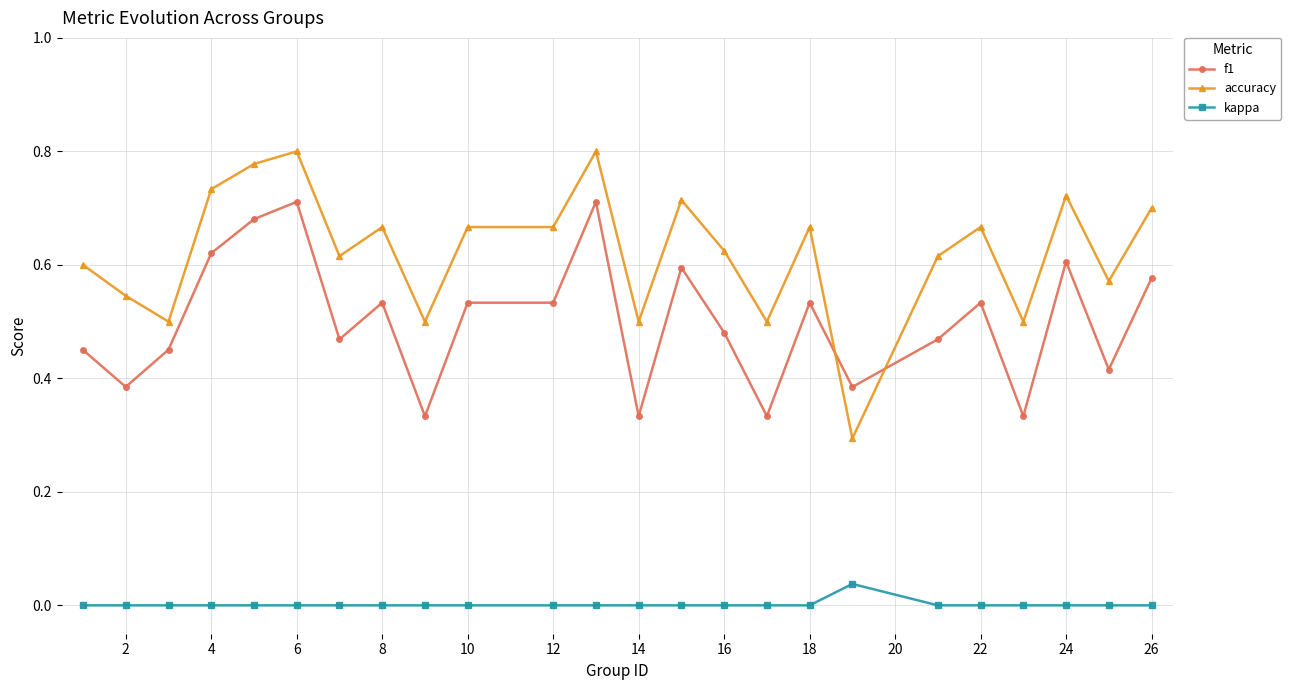

Rank the series by their maximum value, from lowest to highest.

kappa, f1, accuracy